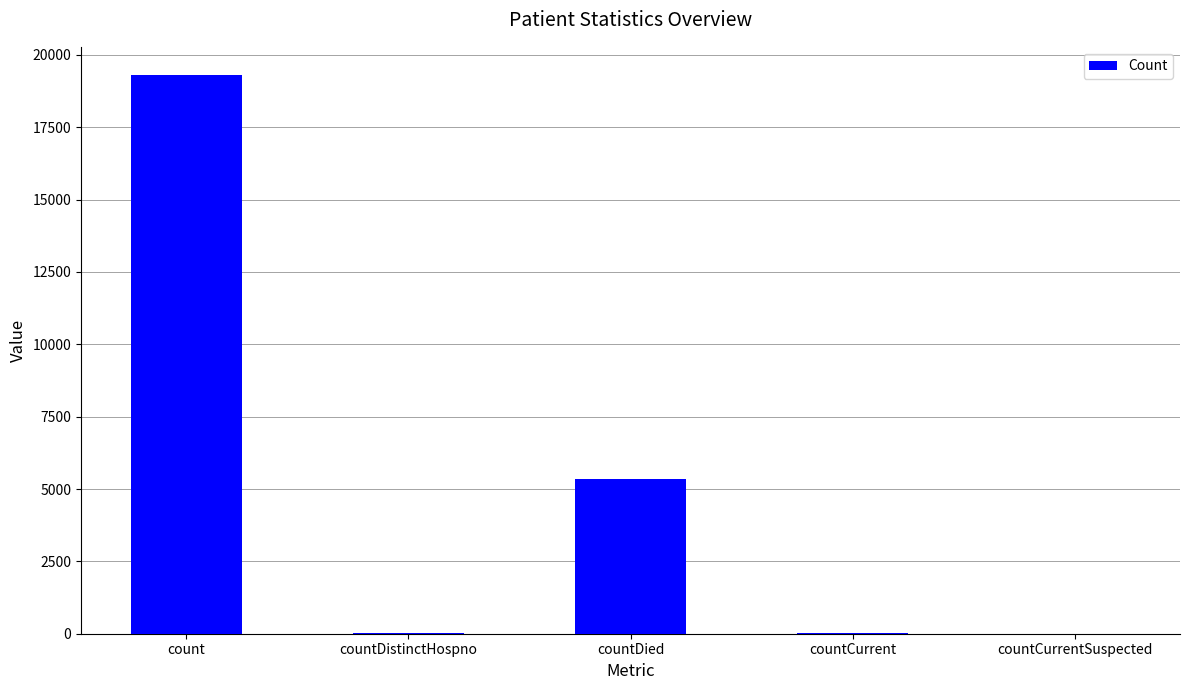

Is it true that the value at countDied is 8606?

False